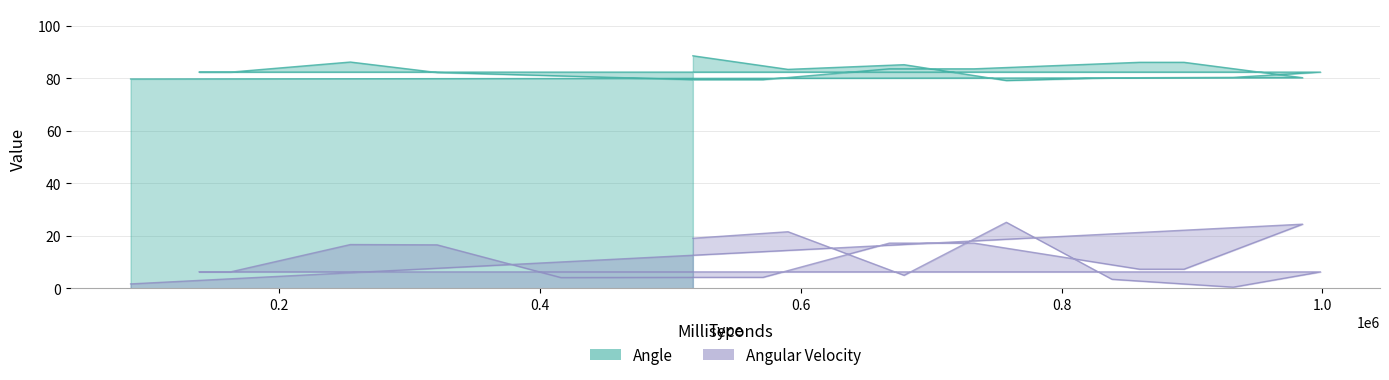

At which category does Angle reach its first local valley?

590144